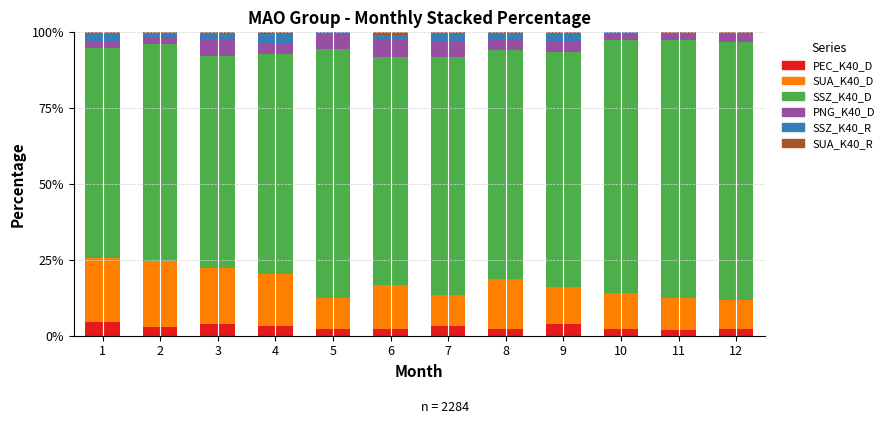

How many distinct data groups are displayed?

6